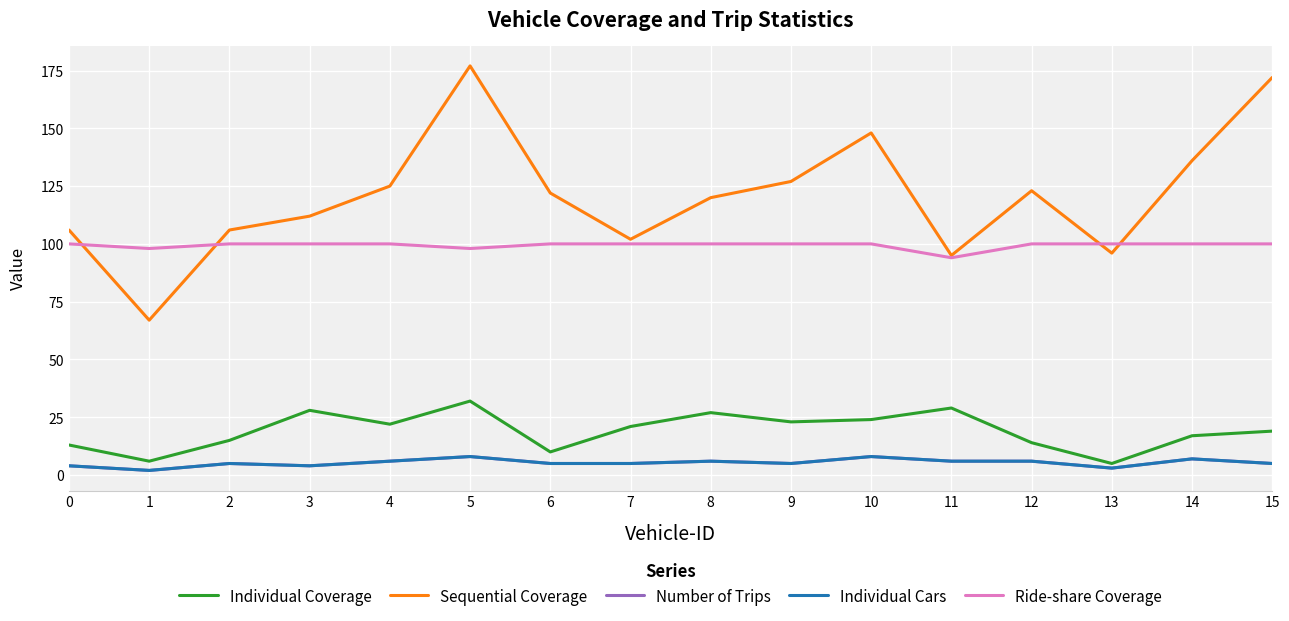

Does the chart display data point markers on the line(s)?

No